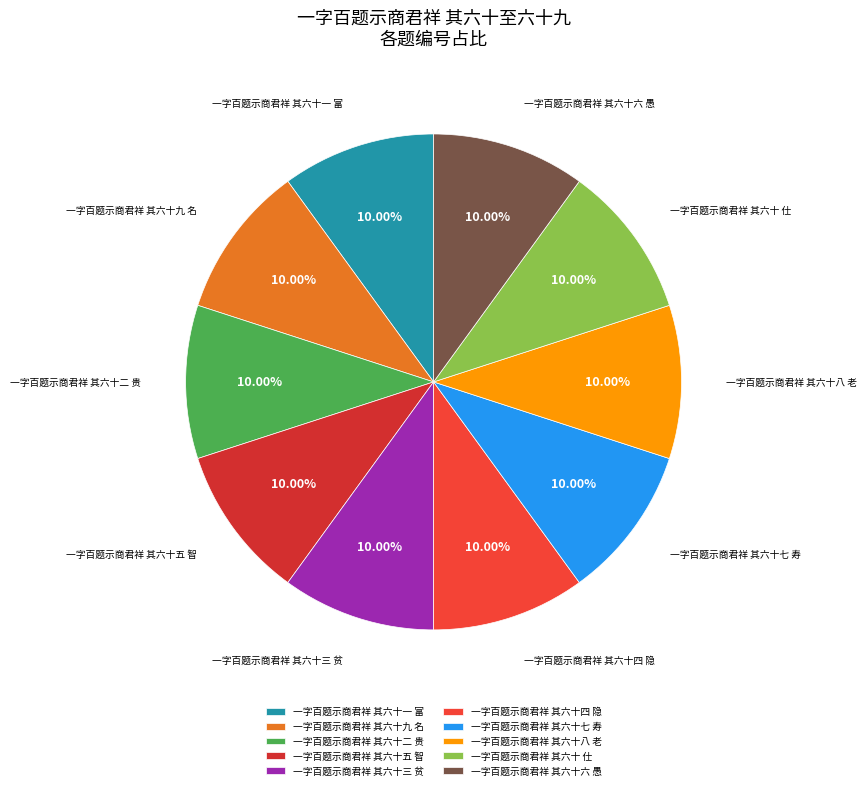

To the nearest percent, what is the average slice percentage?

10%